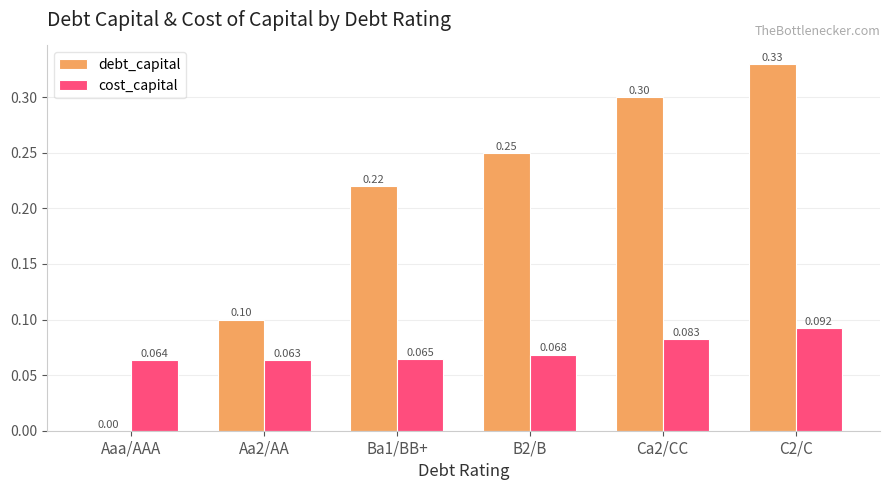

How many data points does each series have?

6